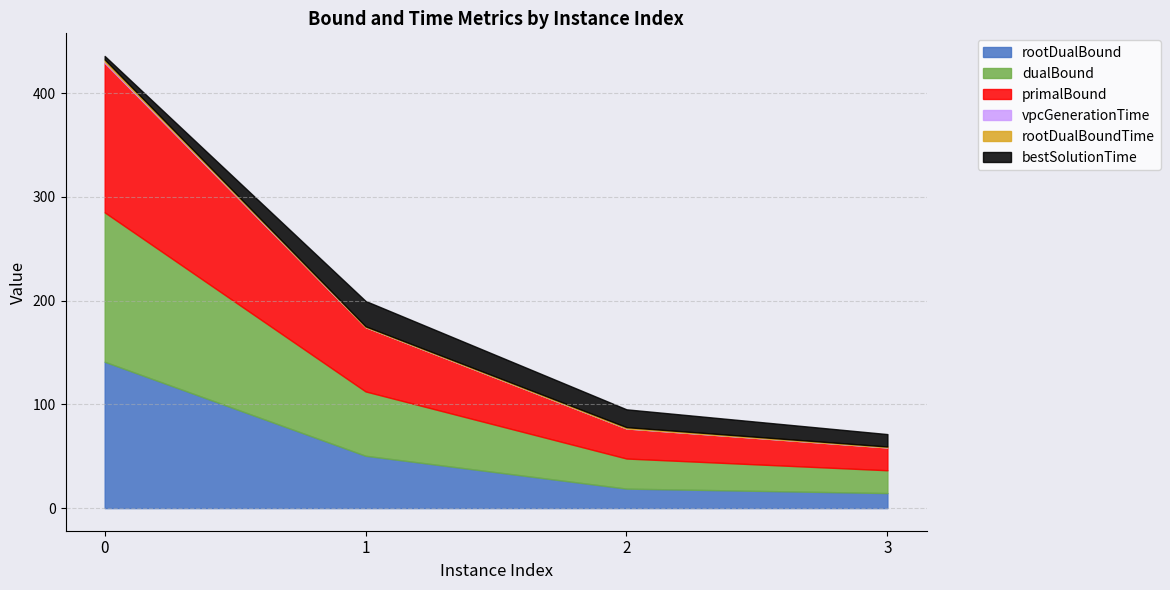

Reading right to left, transcribe all the data shown in this chart.

rootDualBound: 14.5	18.8	50.5	141.1
dualBound: 22.0	29.0	62.0	144.0
primalBound: 22.0	29.0	62.0	144.0
vpcGenerationTime: 0.0	0.0	0.0	1.3
rootDualBoundTime: 0.8	1.2	0.7	2.0
bestSolutionTime: 12.0	17.2	24.4	3.4